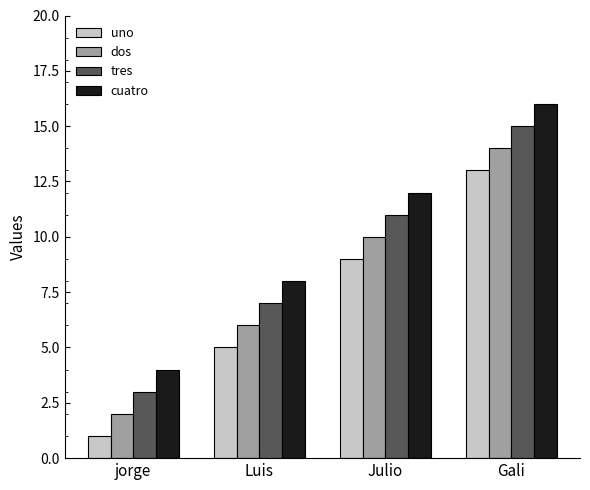

How many bars are there in each group?

4